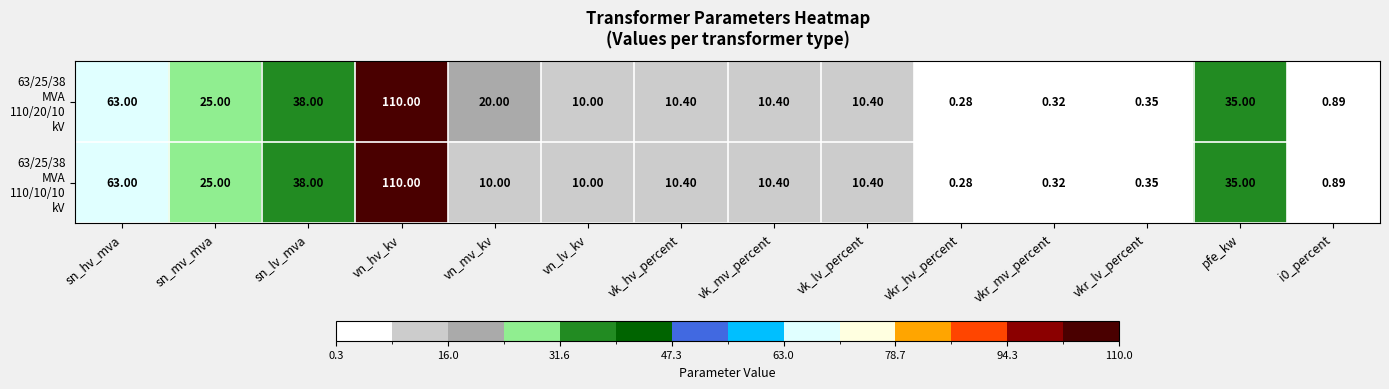

At which category is the sum across all series the highest?

vn_hv_kv